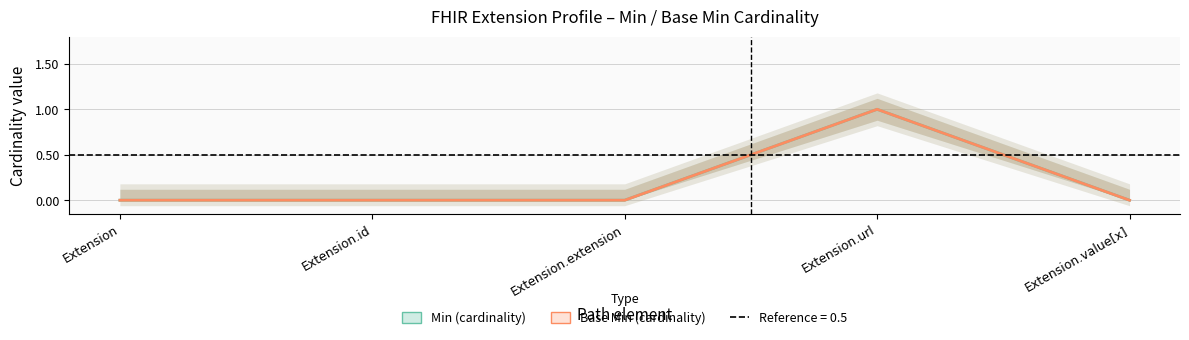

How many lines are shown in the chart?

2